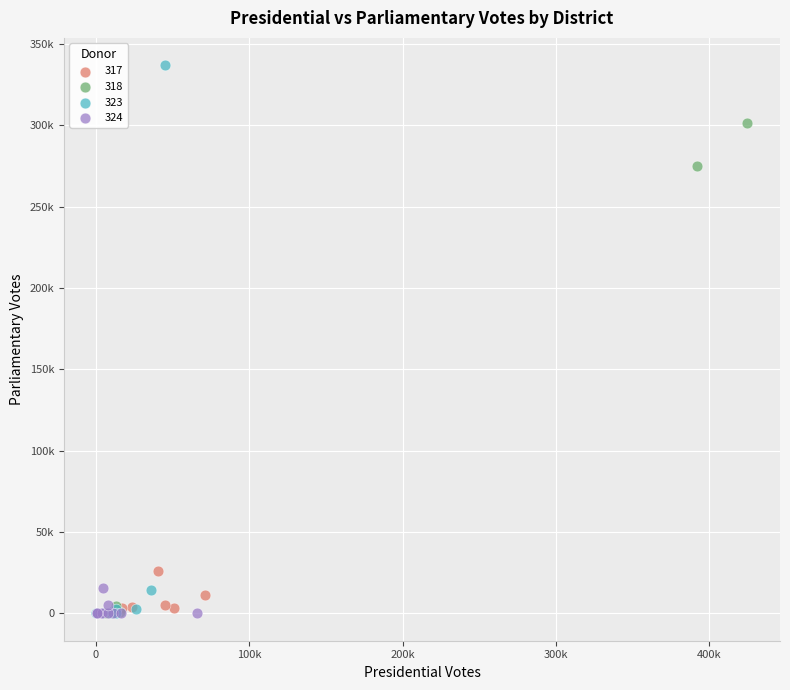

What are all the series names shown in the legend?

317, 318, 323, 324